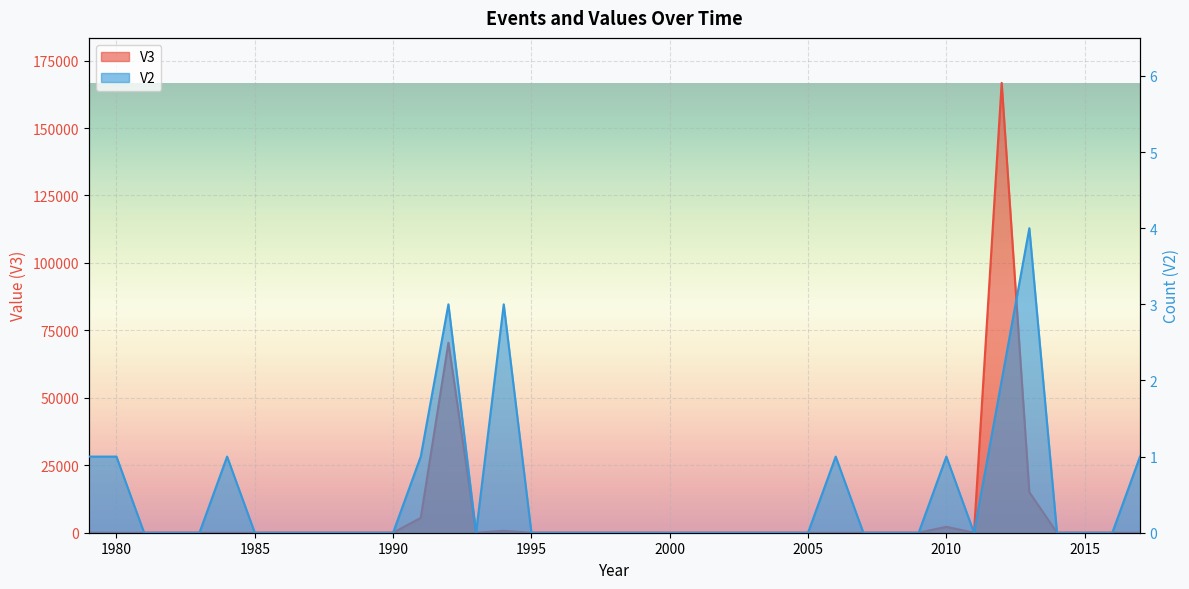

Which series ends up on top after the final intersection of V2 and V3?

V2